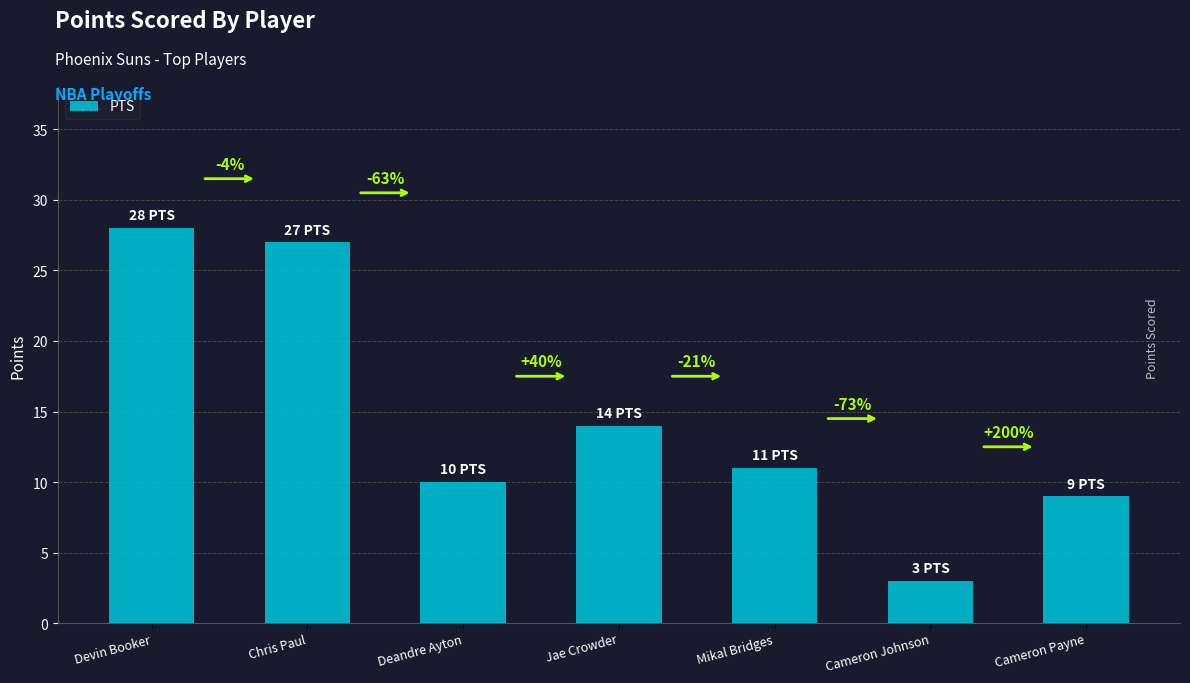

What is the average value?

15